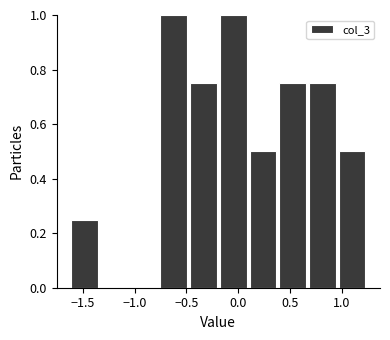

Reading left to right, list every bar in this chart as the range it spans on the x-axis followed by its height. Neither the bar edges nor the heights are printed on the chart, so give them approximately, as read against the axes.

-1.60 to -1.35: 0.26
-1.35 to -1.05: 0
-1.05 to -0.75: 0
-0.75 to -0.45: 1.00
-0.45 to -0.20: 0.76
-0.20 to 0.10: 1.00
0.10 to 0.40: 0.50
0.40 to 0.70: 0.76
0.70 to 0.95: 0.76
0.95 to 1.25: 0.50